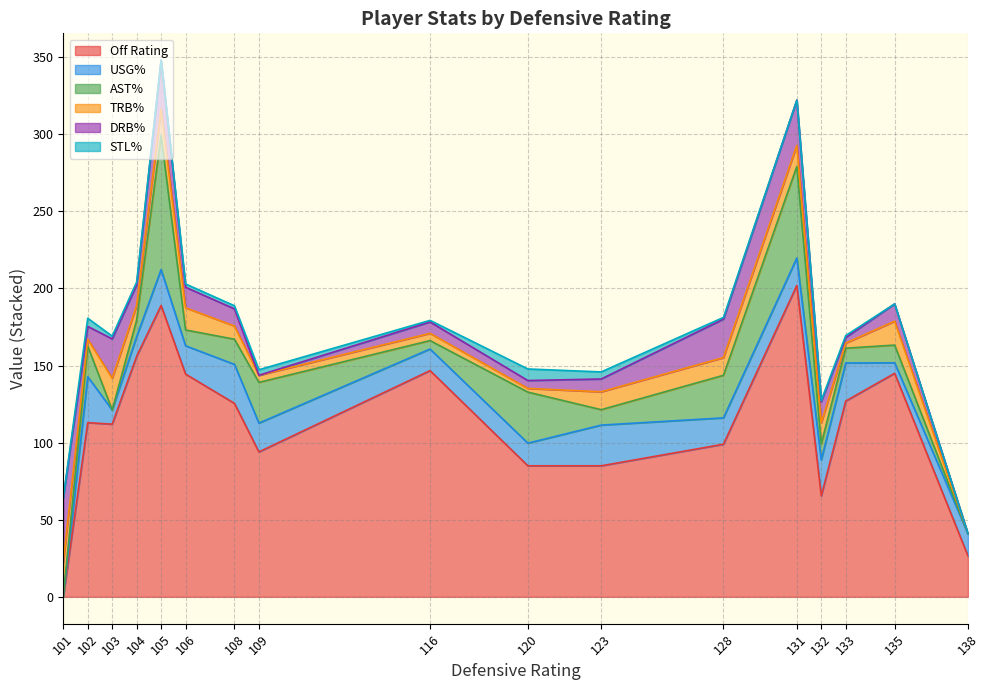

The Off Rating series shows 65.5 at 132. True or false?

True